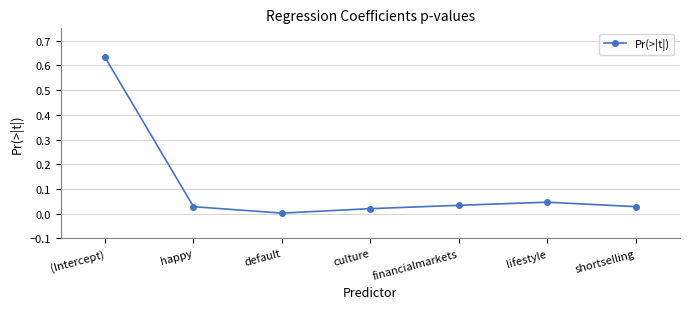

The value at shortselling is 0.0. True or false?

True